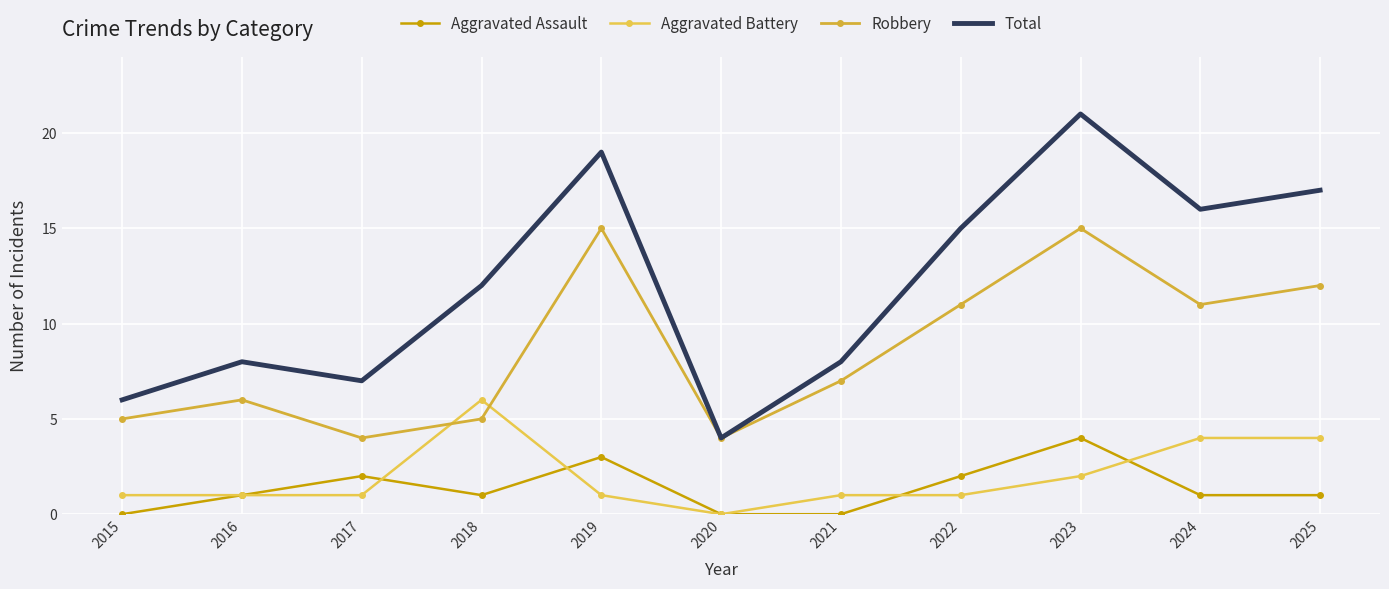

What is the difference between the highest and lowest values at 2019?

18